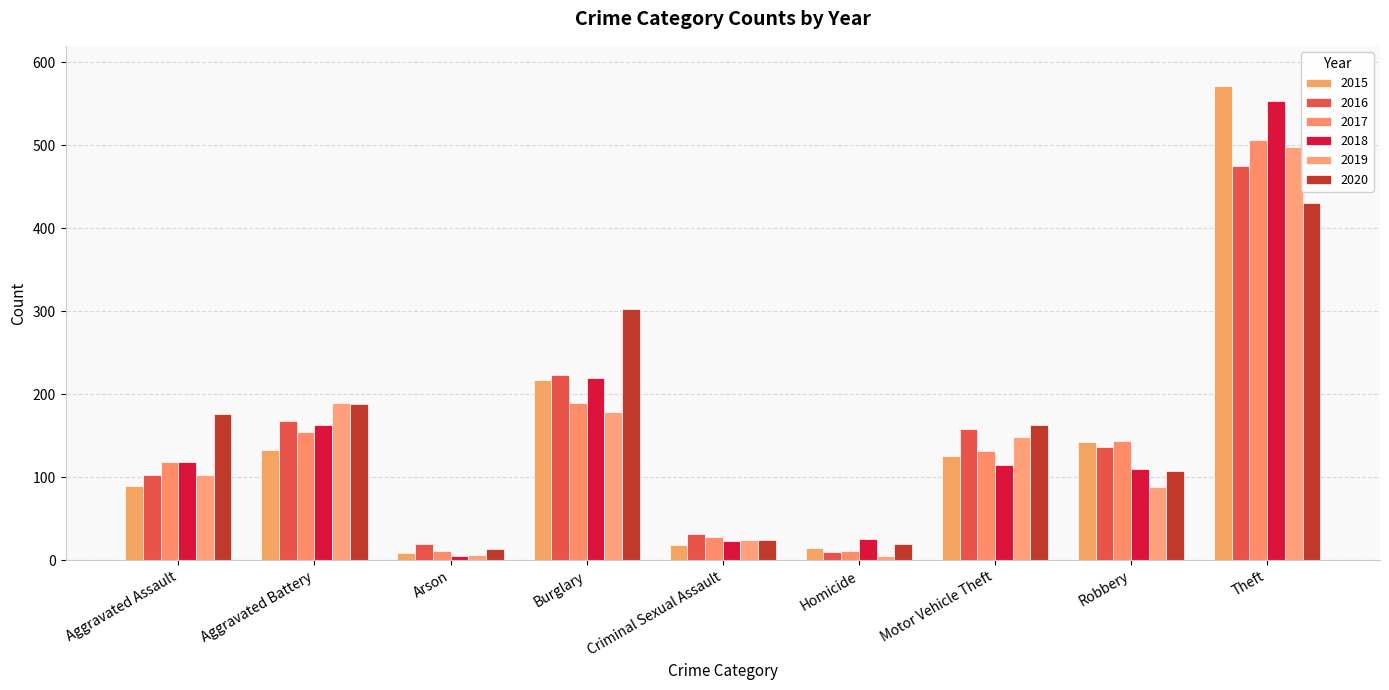

What is the difference between the maximum and second lowest values in the 2017 series?

496